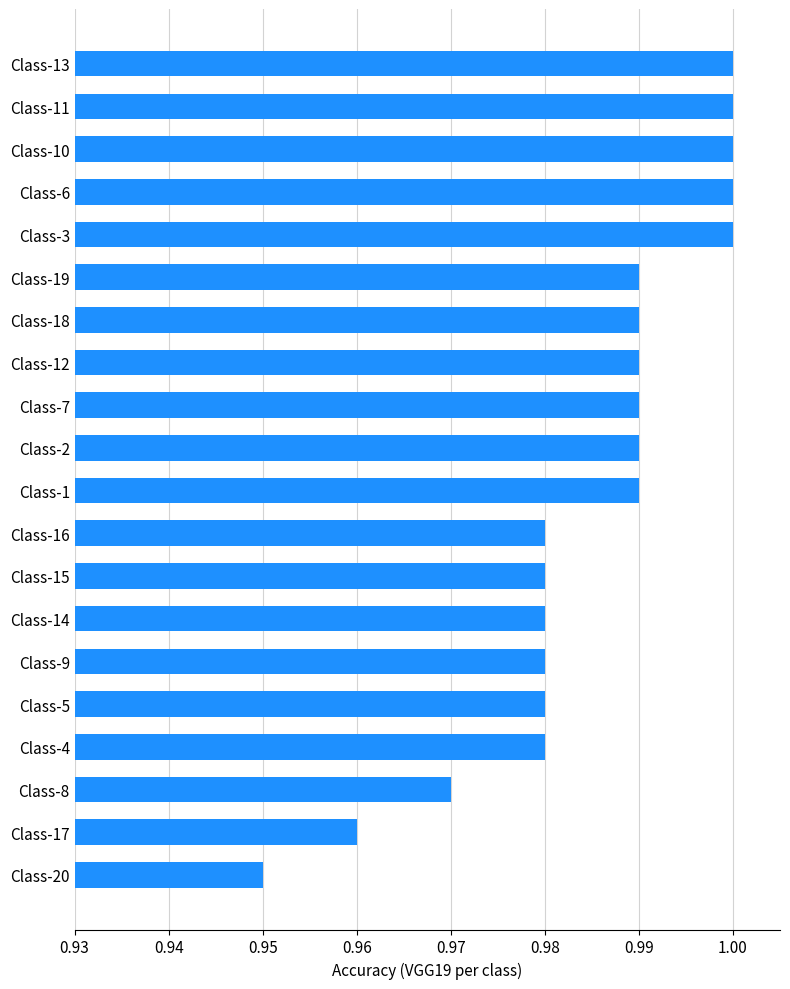

Is it true that the value at Class-4 is 1.0?

True